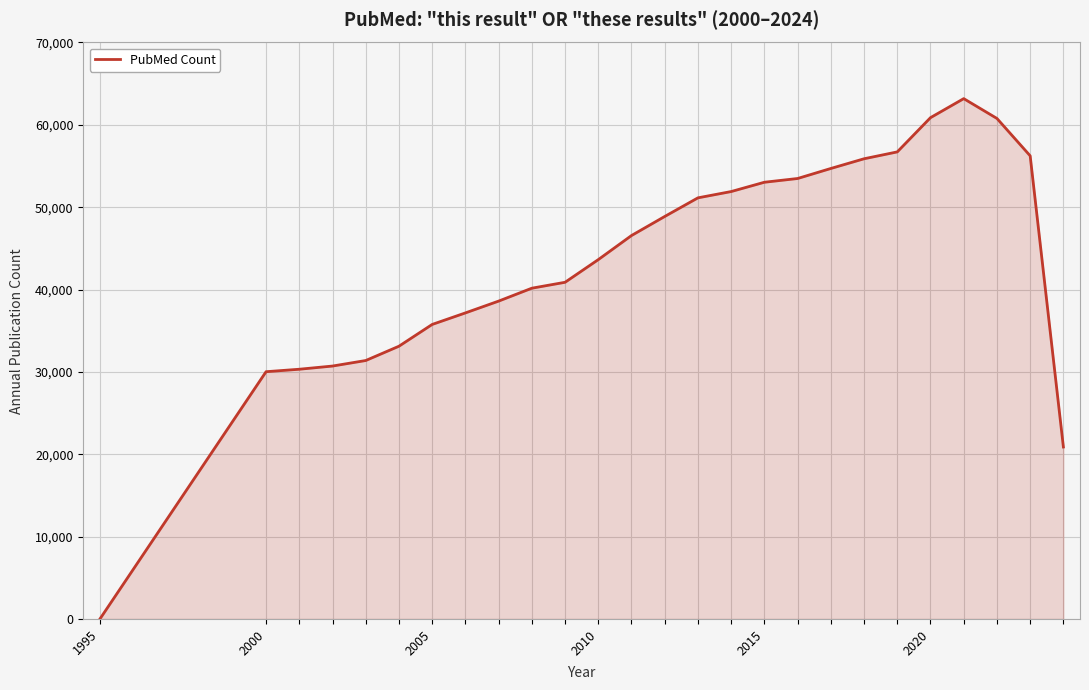

What is the greatest value displayed?

63184